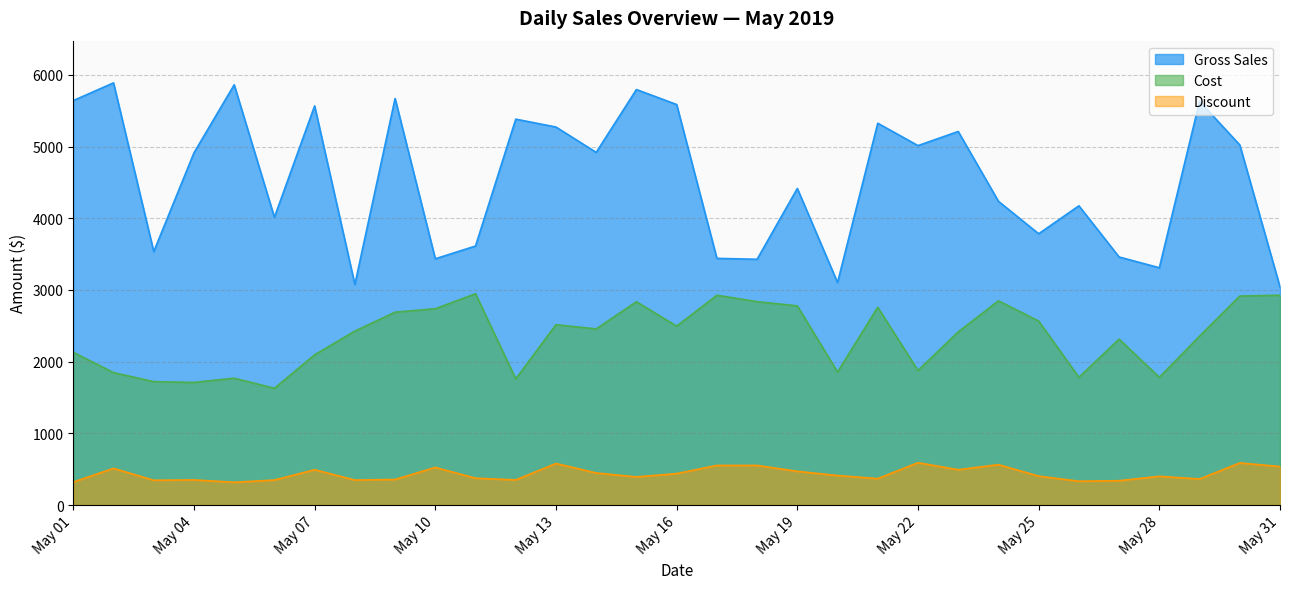

List the series in order of their peak value, highest first.

Gross Sales, Cost, Discount